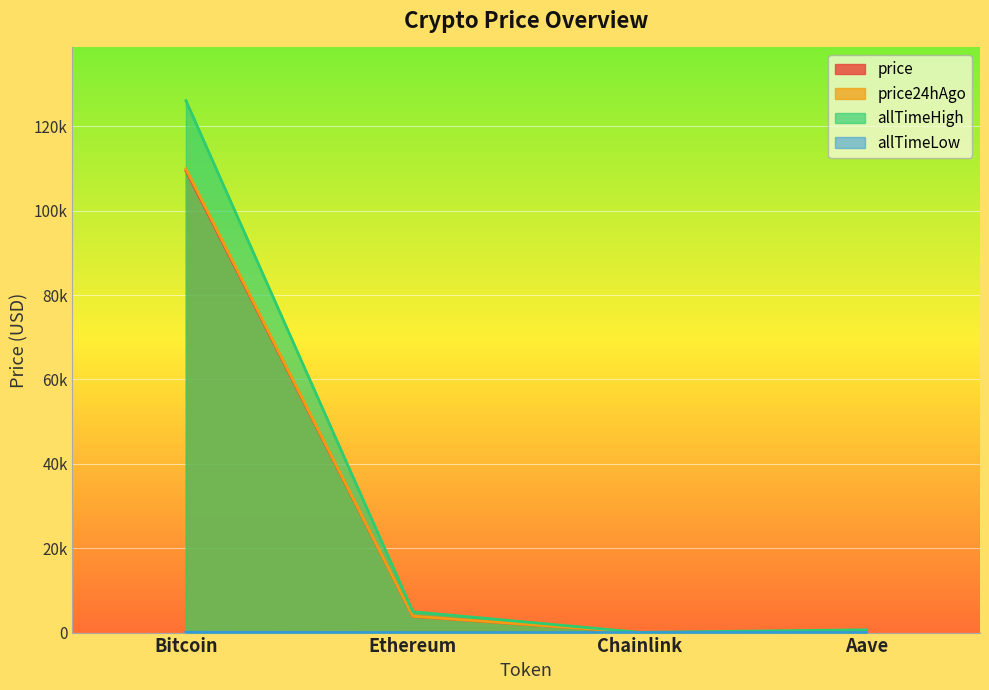

Reading left to right, extract all data points from this chart.

price: 109473.0	3836.1	17.2	217.4
price24hAgo: 109940.0	3892.3	17.8	224.3
allTimeHigh: 126080.0	4946.1	52.7	661.7
allTimeLow: 67.8	0.4	0.1	26.0